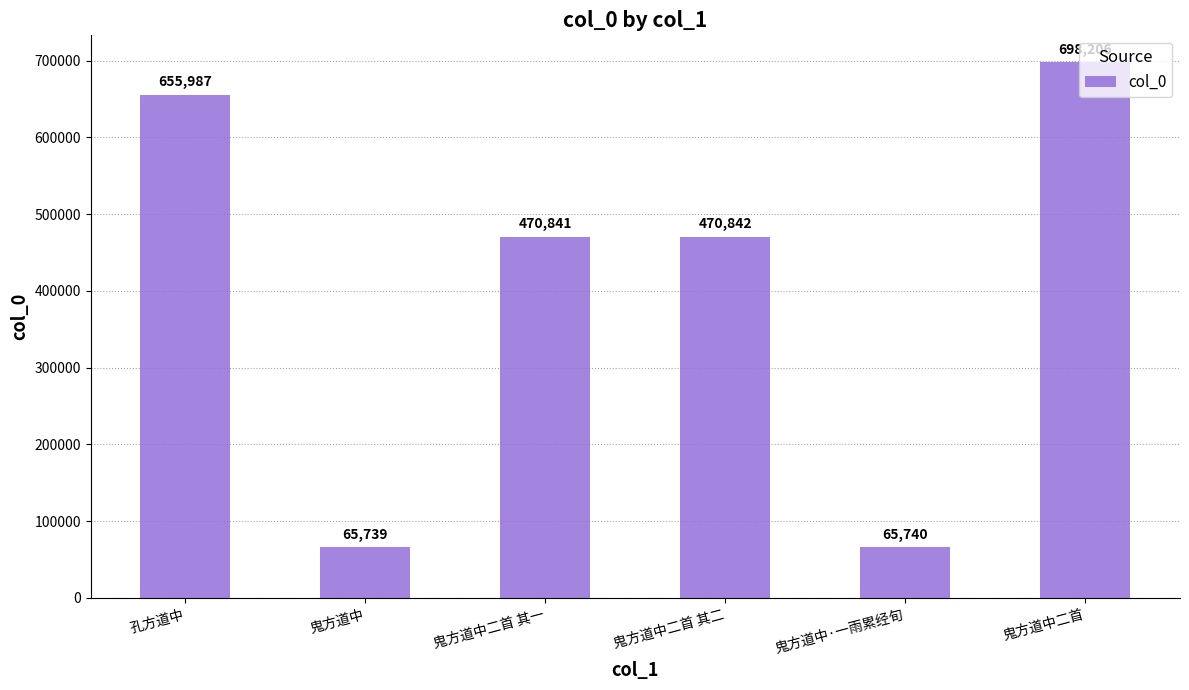

List the labels in order of value, largest first.

鬼方道中二首, 孔方道中, 鬼方道中二首 其二, 鬼方道中二首 其一, 鬼方道中·一雨累经旬, 鬼方道中